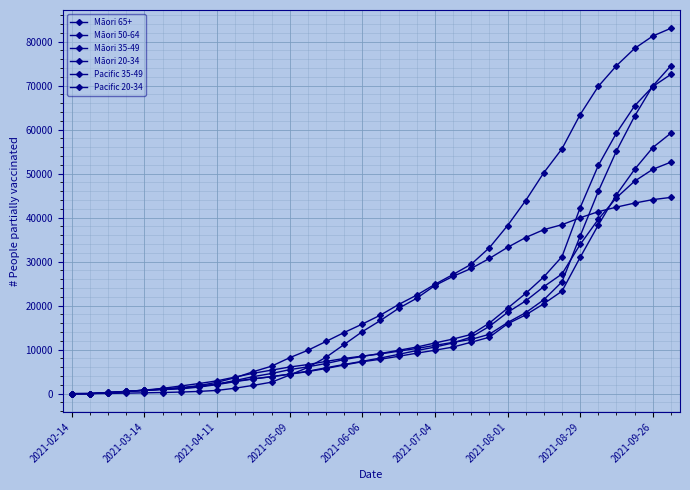

Which series has the largest range (max minus min)?

Māori 50-64